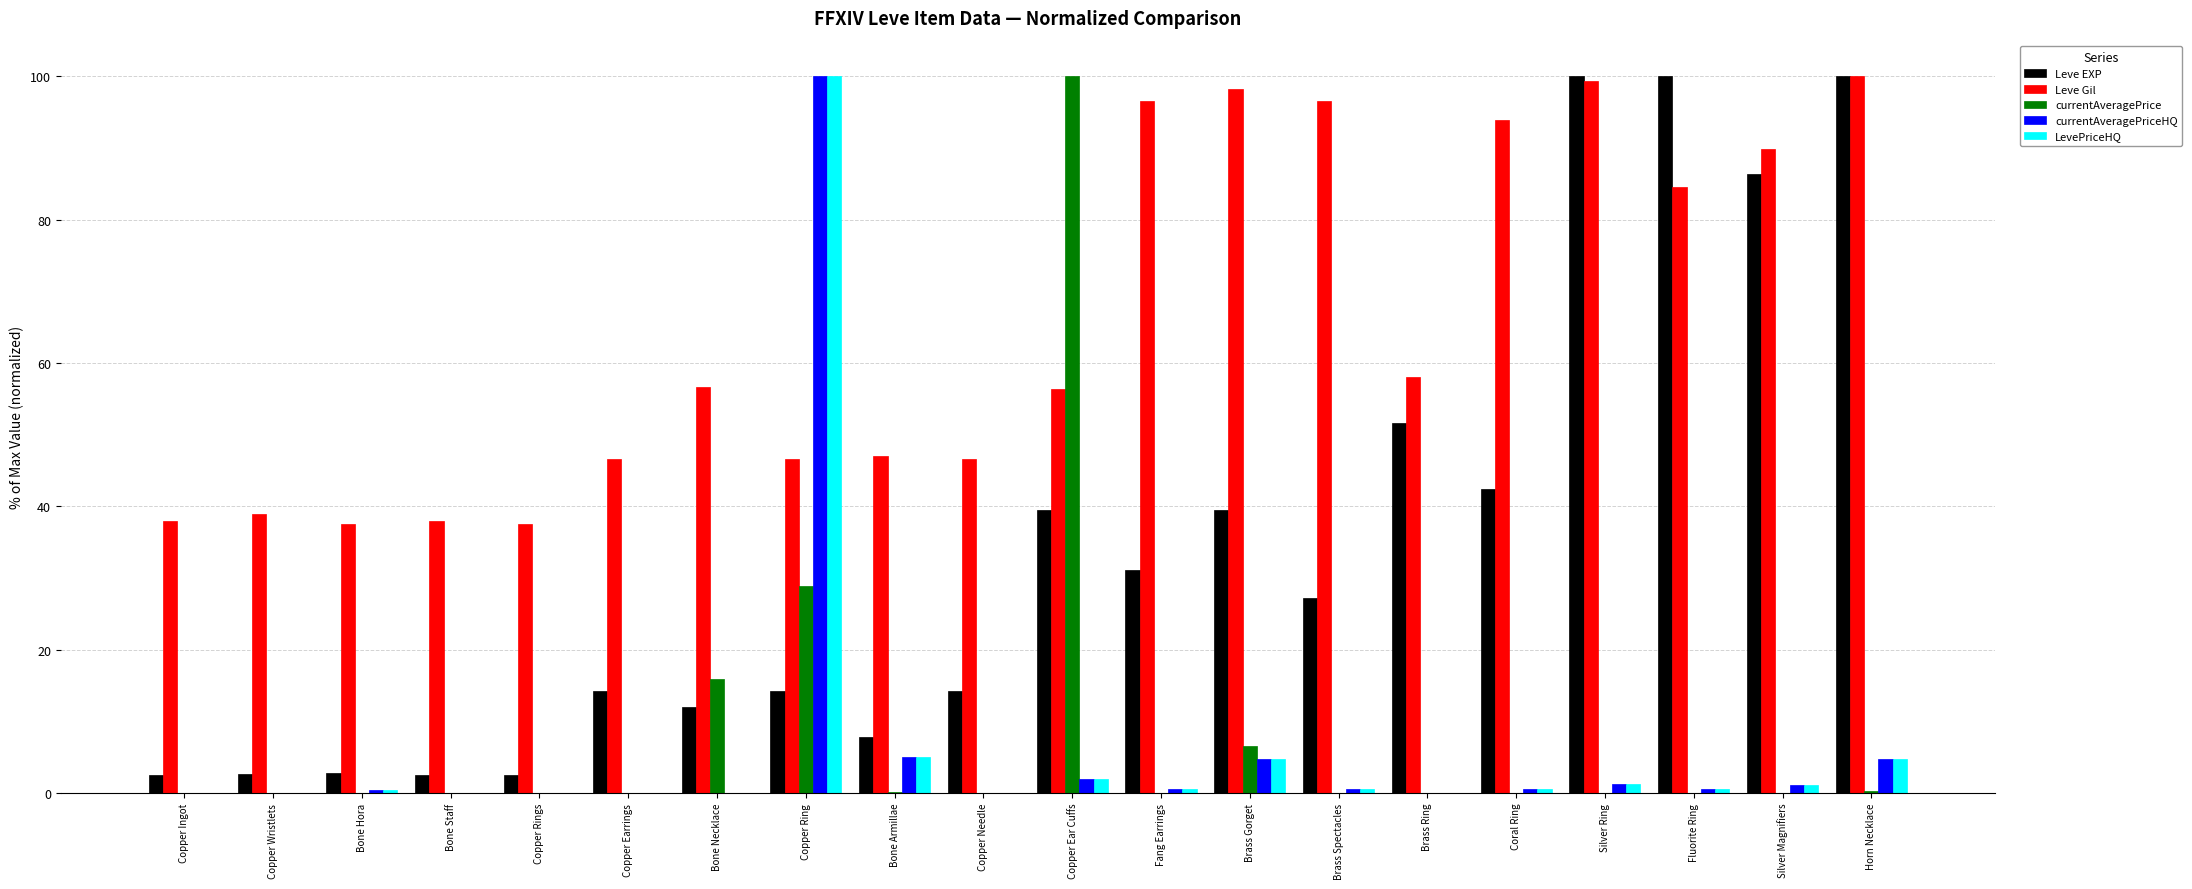

The value of Leve EXP at Copper Ear Cuffs is 65.5. True or false?

False